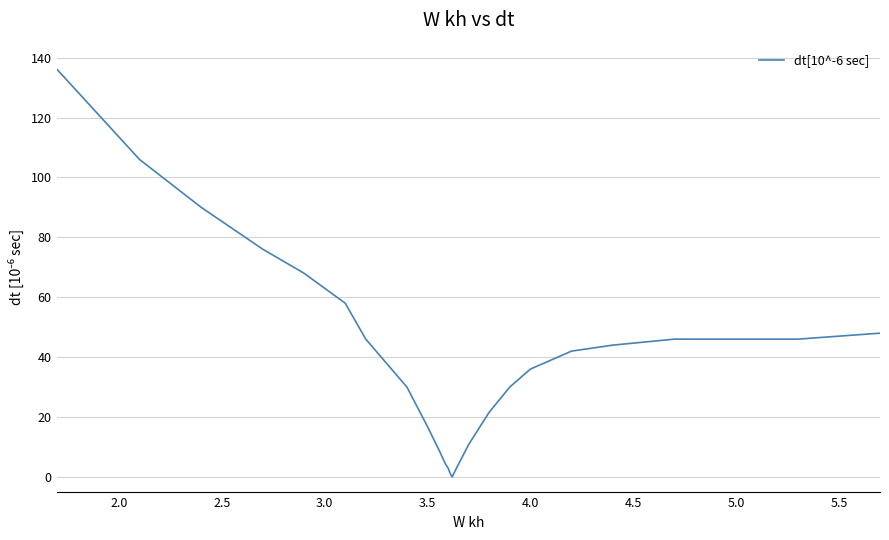

How many series are shown in this chart?

1